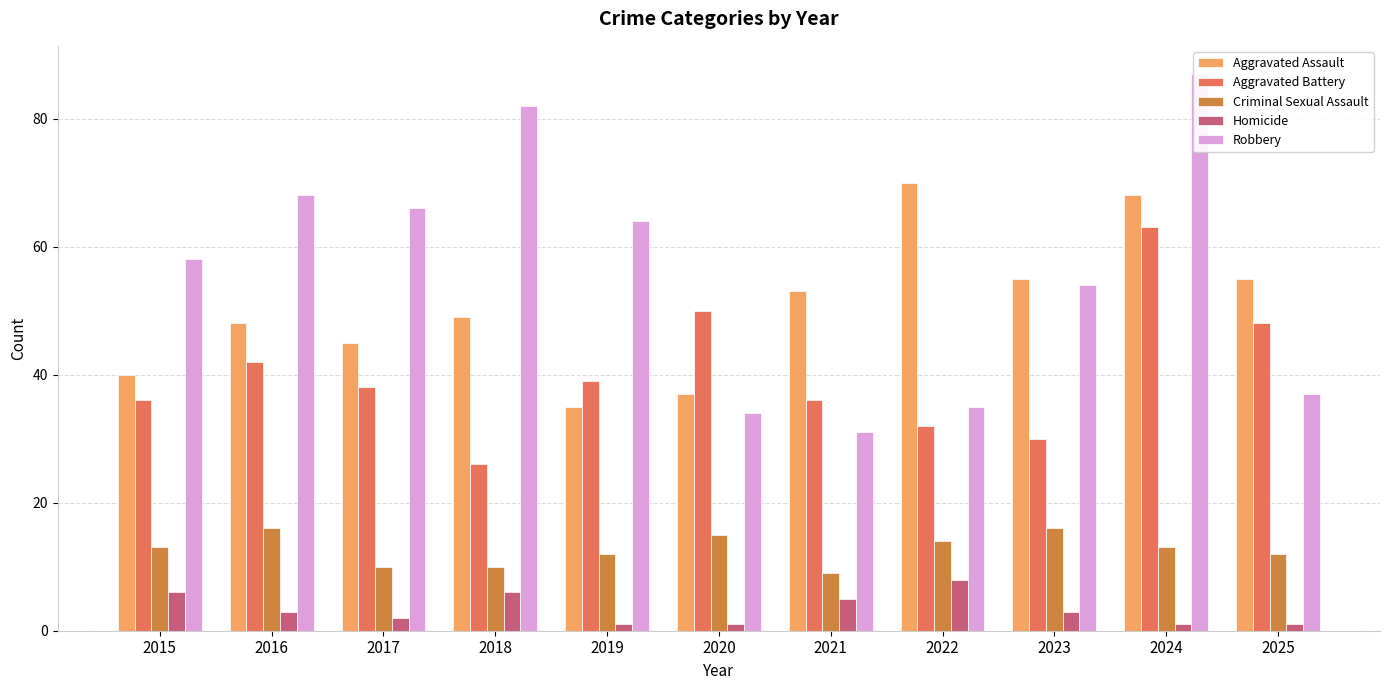

How many values in the Criminal Sexual Assault series are below 13?

5